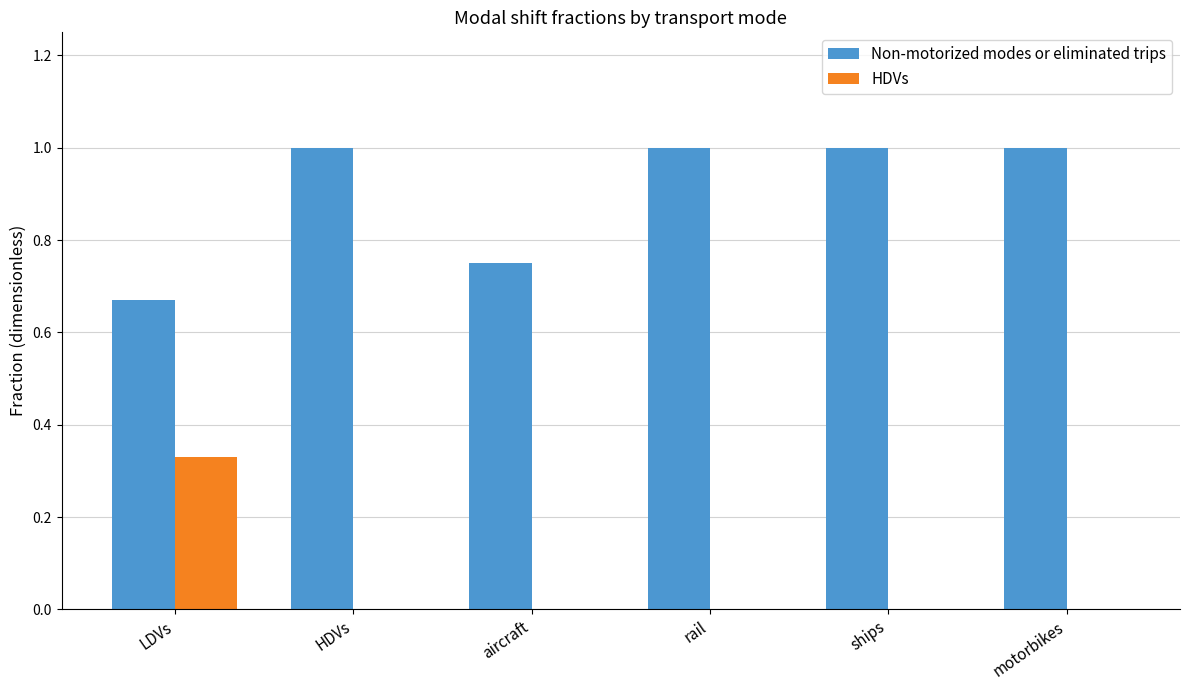

What is the greatest value displayed?

1.0